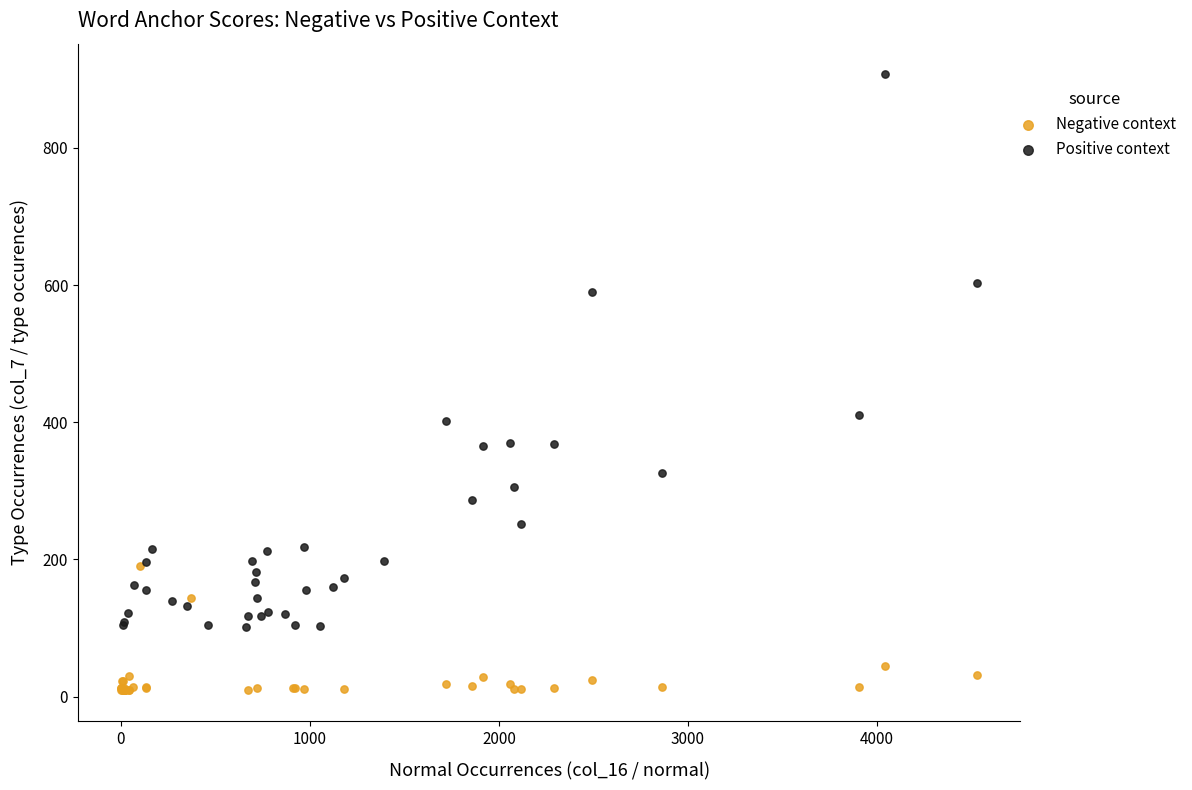

Which series contains the highest Y value?

Positive context